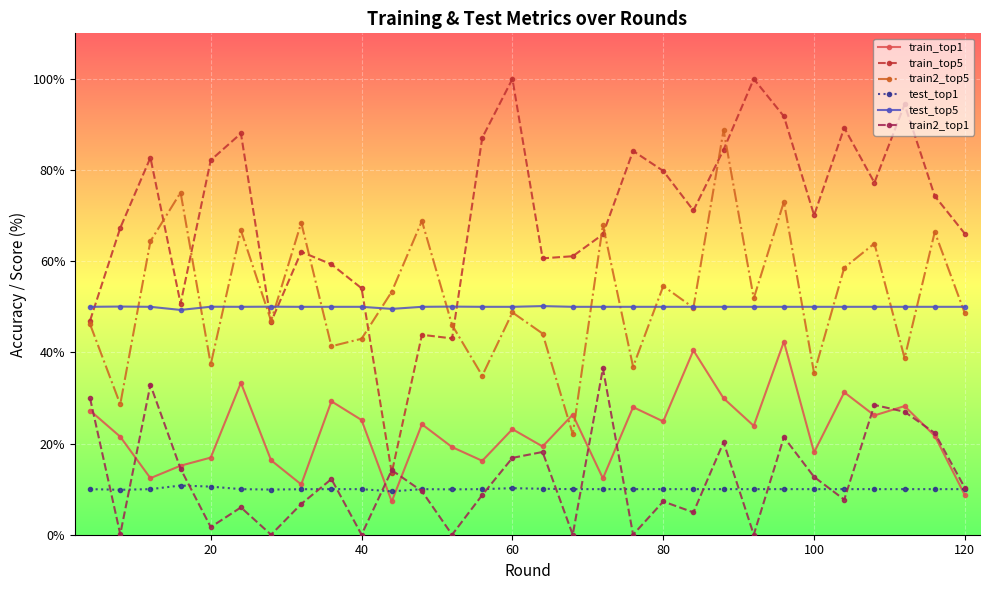

How many lines are shown in the chart?

6